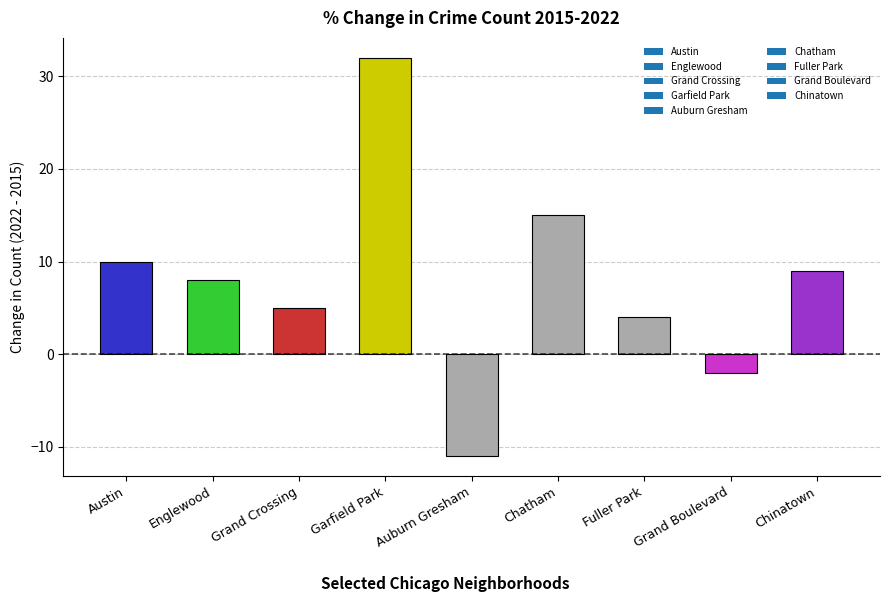

How many bars are there in total?

9